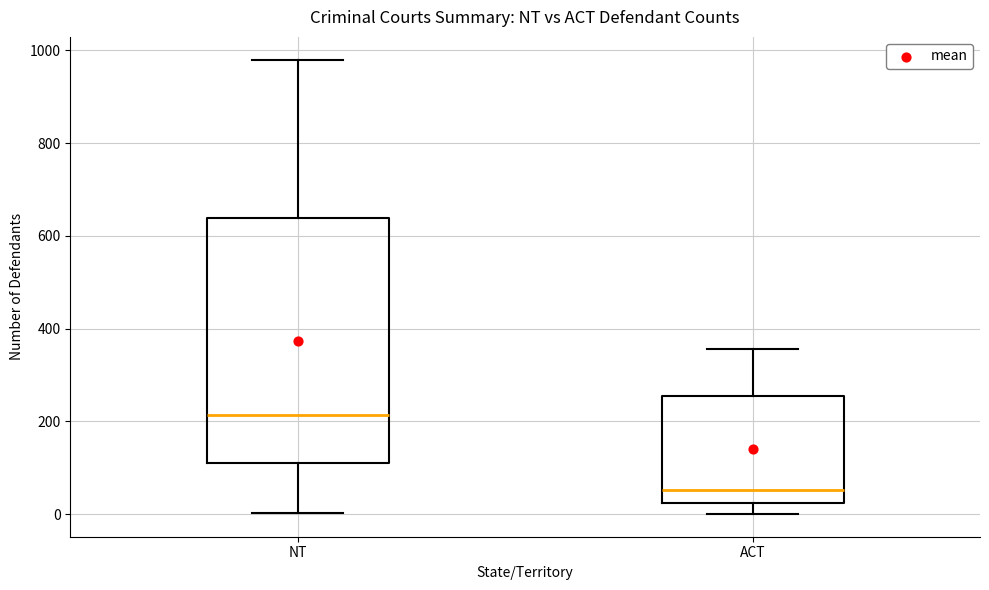

Comparing the boxes themselves (not the whiskers), which one is the tallest?

NT